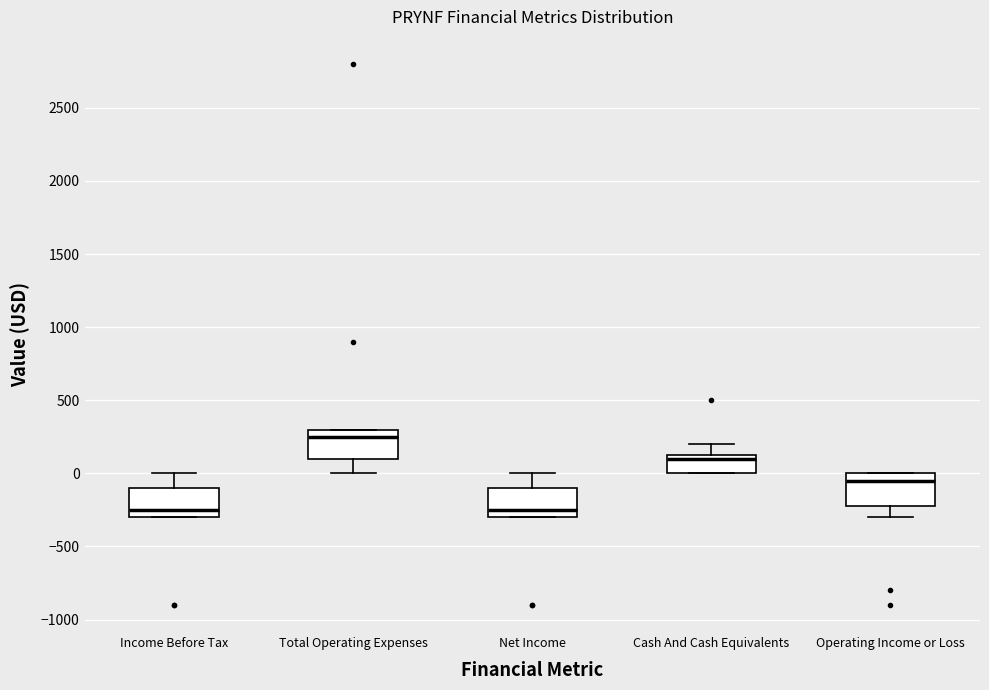

Reading left to right, read every box against the y-axis: the position of its median line, the range the box covers, and the ends of its whiskers. The values are not printed on the chart, so give them approximately, as read against the axis.

Income Before Tax: median -250, box -300 to -100, whiskers -300 to 0
Total Operating Expenses: median 250, box 100 to 300, whiskers 0 to 300
Net Income: median -250, box -300 to -100, whiskers -300 to 0
Cash And Cash Equivalents: median 100, box 0 to 150, whiskers 0 to 200
Operating Income or Loss: median -50, box -200 to 0, whiskers -300 to 0